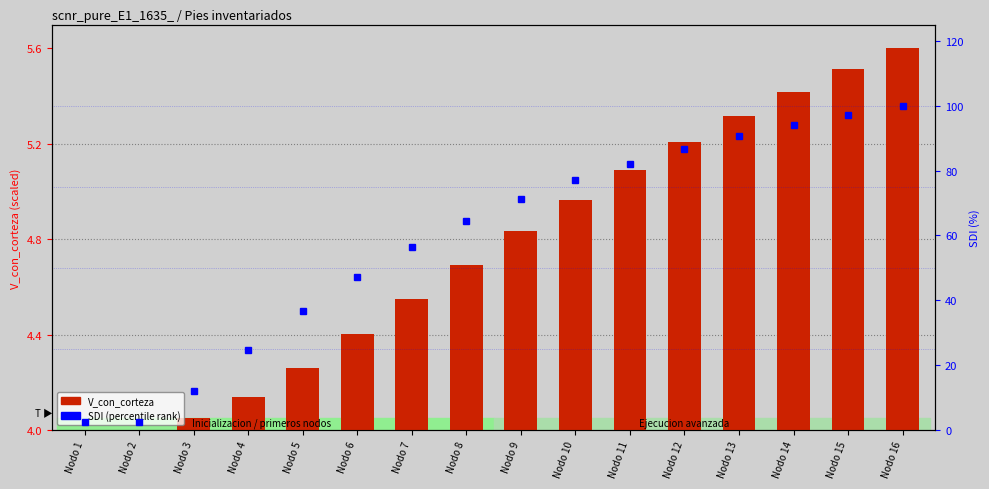

Is the value of V_con_corteza at Nodo 14 greater than the value of SDI (percentile) at Nodo 13?

No